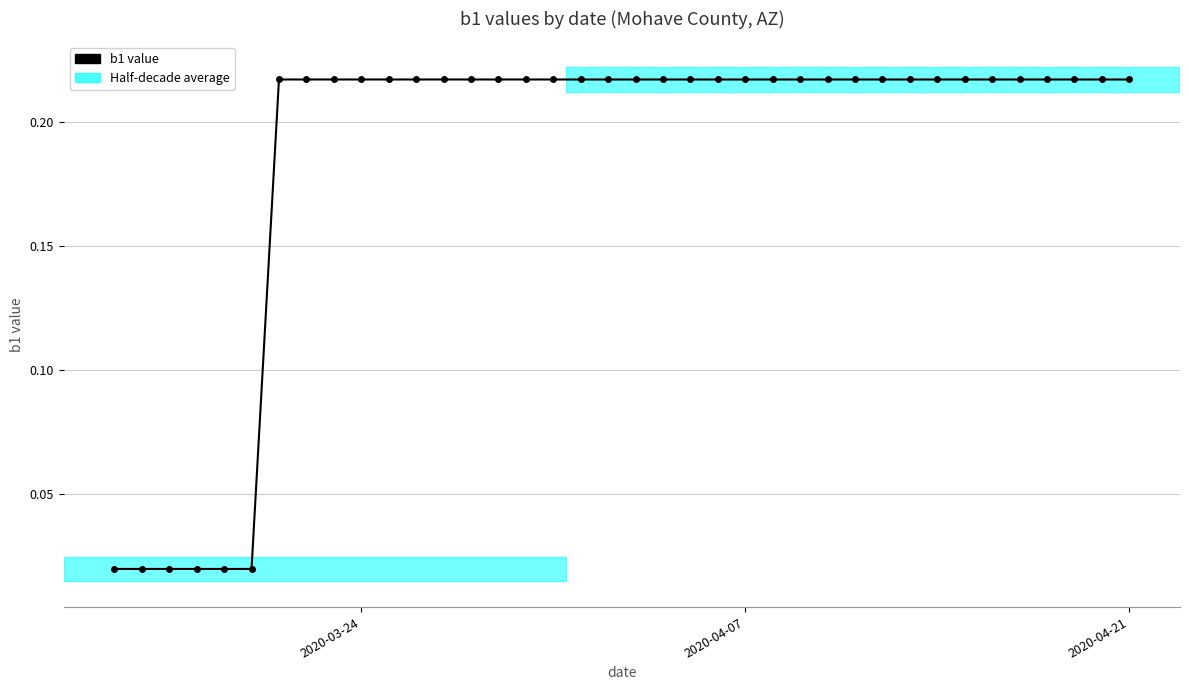

What is the sum of all values?

7.1